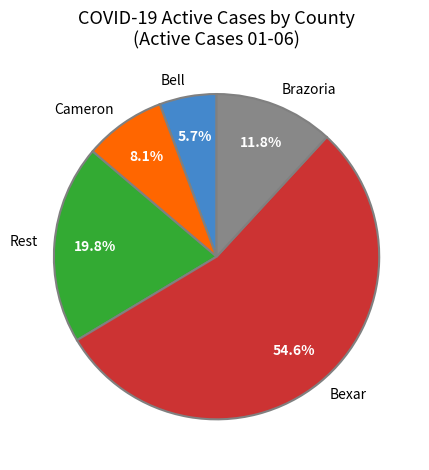

What percentage do Rest and Brazoria together represent?

31.6%